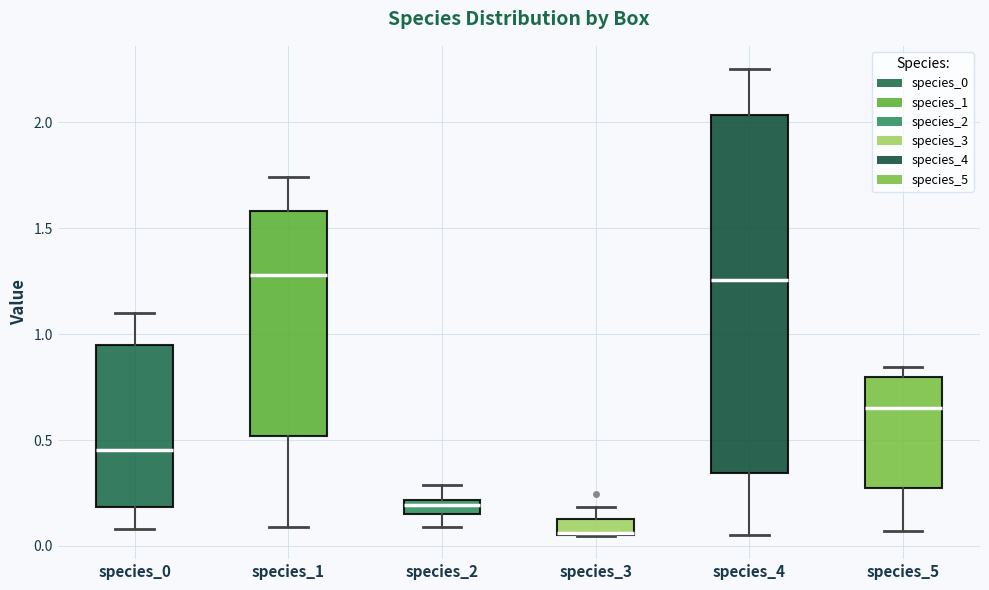

Where does the median line of the box for species_0 sit on the y-axis? The values are not printed on the chart, so give them approximately, as read against the axis.

0.45